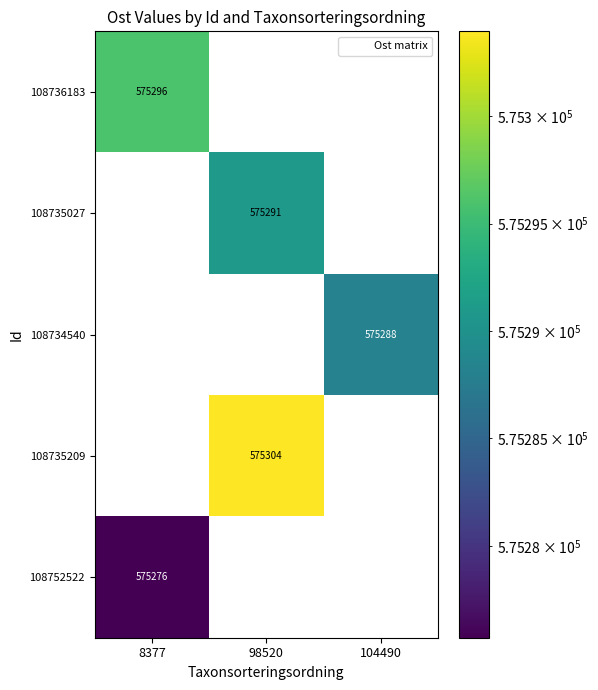

Count the number of data series in this chart.

5